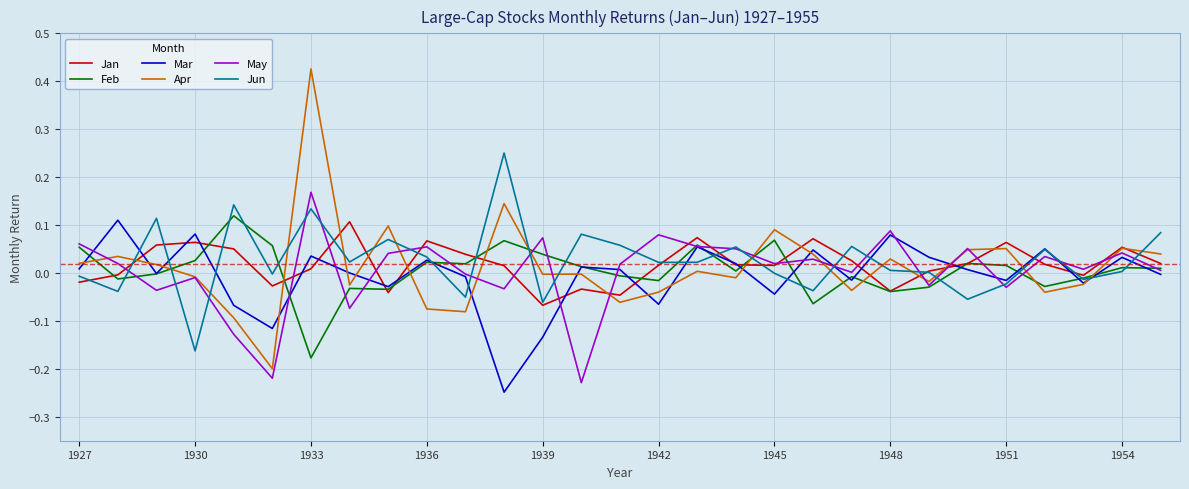

Which series has the widest spread of values?

Apr